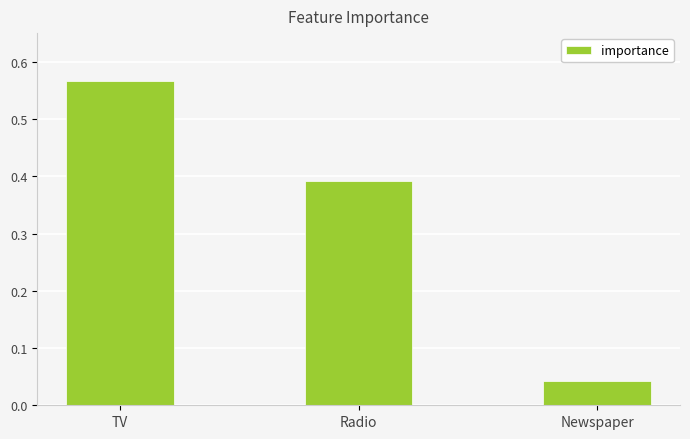

Does the chart contain any negative values?

No